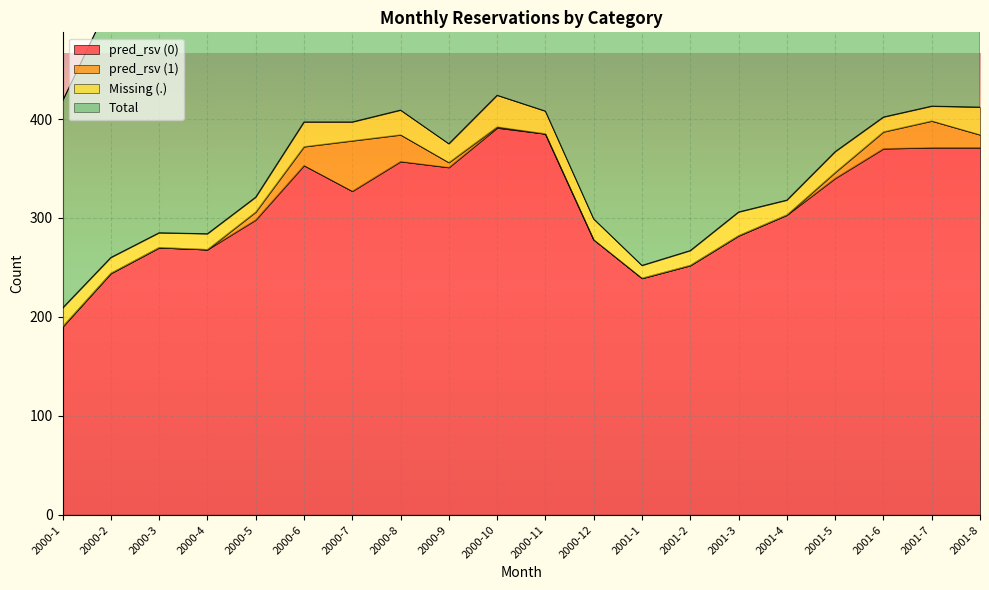

What is the smallest value displayed?

190